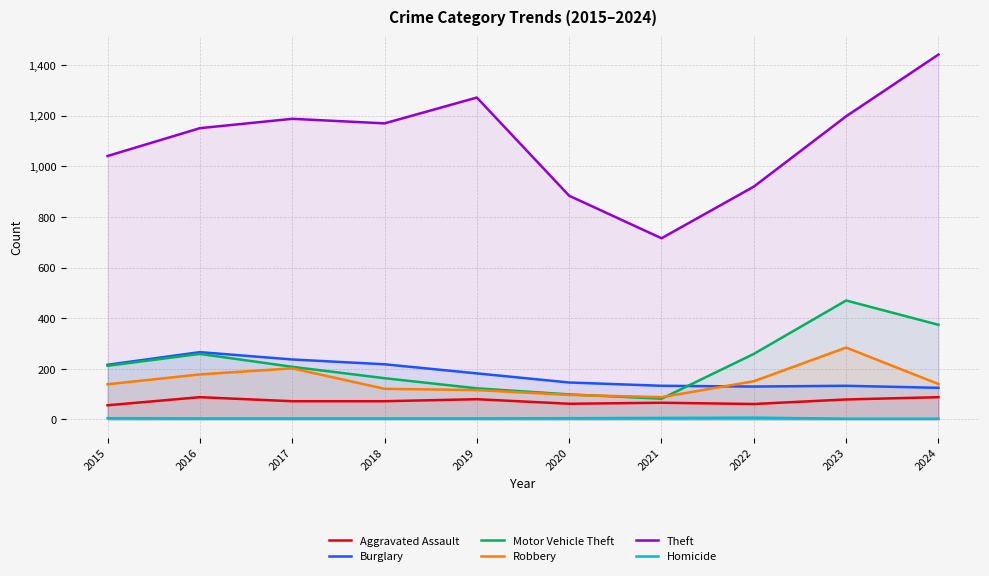

What is the spread (max minus min) of values at 2015?

1036